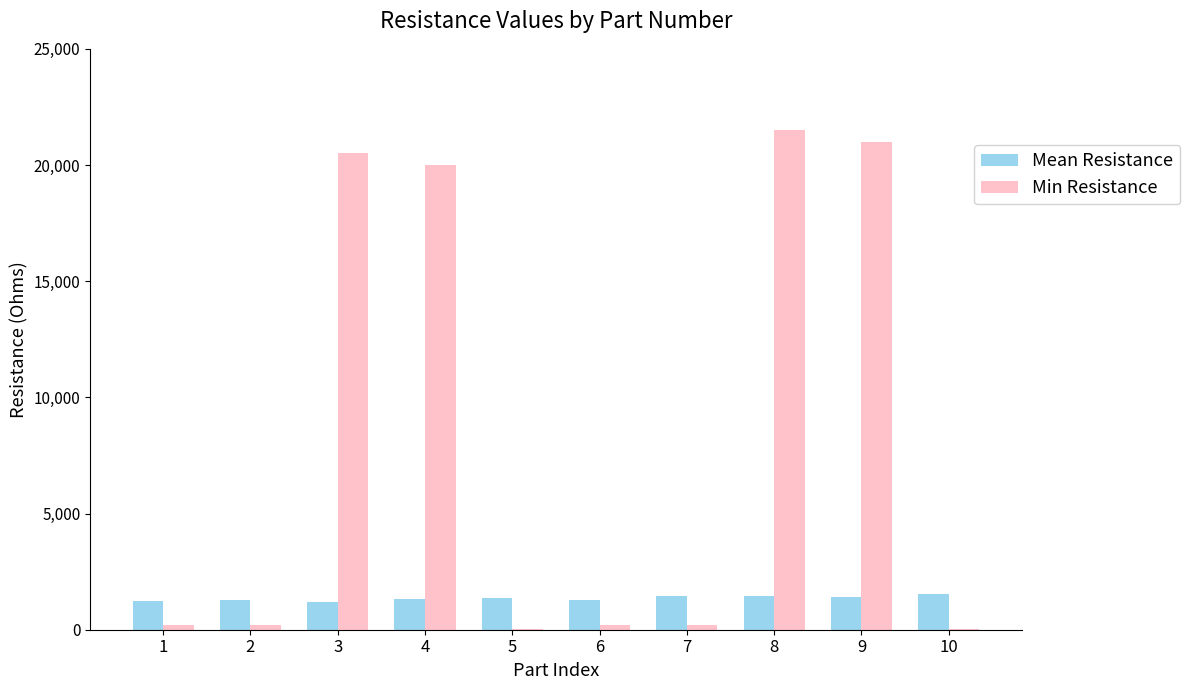

At which category is the sum across all series the highest?

8